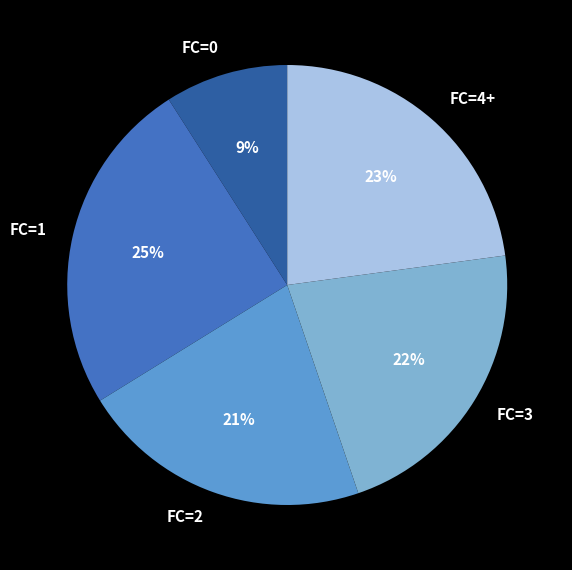

Is FC=3 the majority of the pie?

No